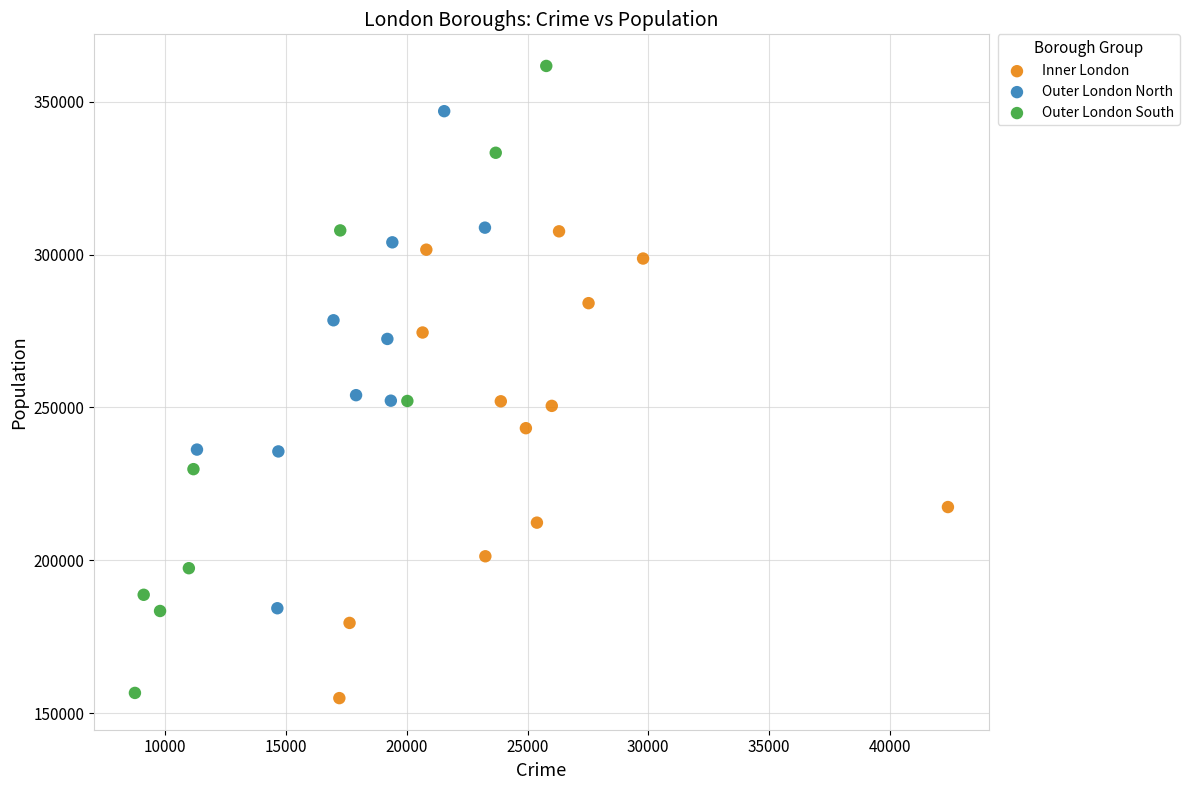

Which series reaches the maximum Y coordinate?

Outer London South